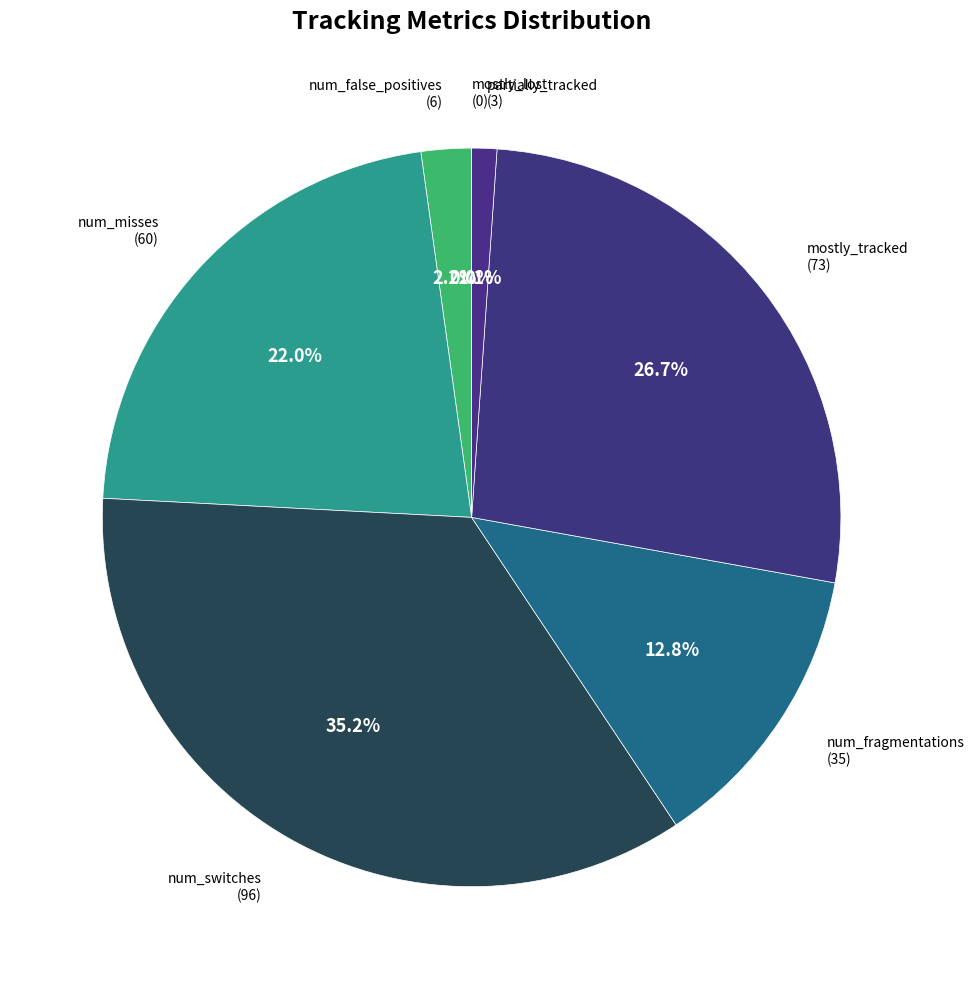

Does mostly_tracked represent more than half of the total?

No